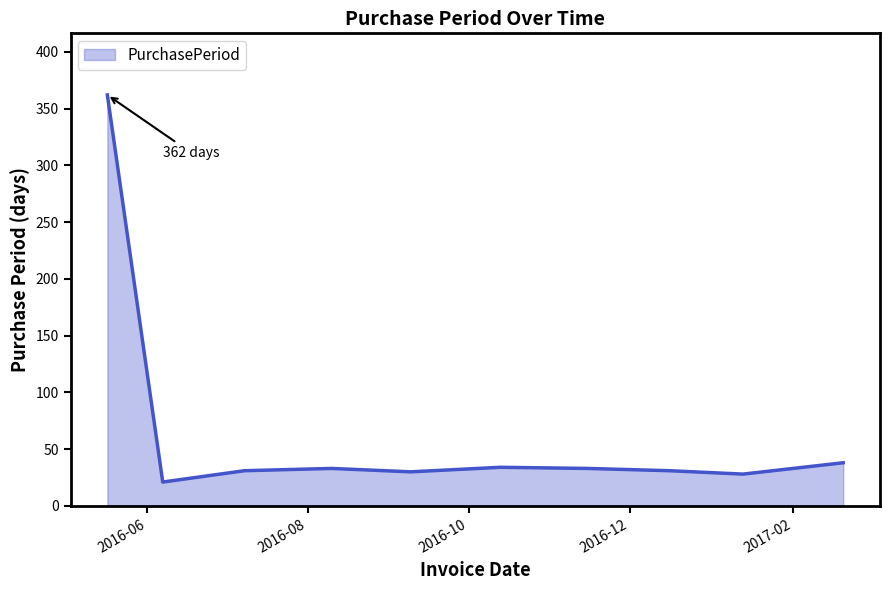

What is the minimum value shown in the chart?

21